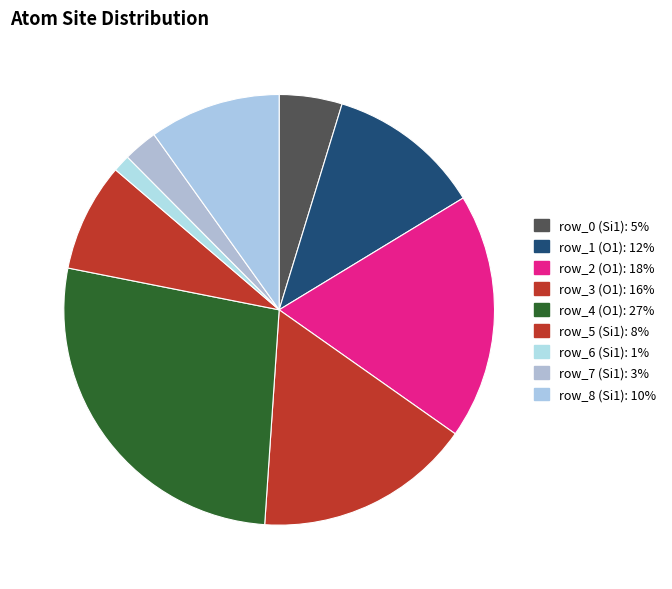

Which slice is the smallest?

row_6 (Si1)